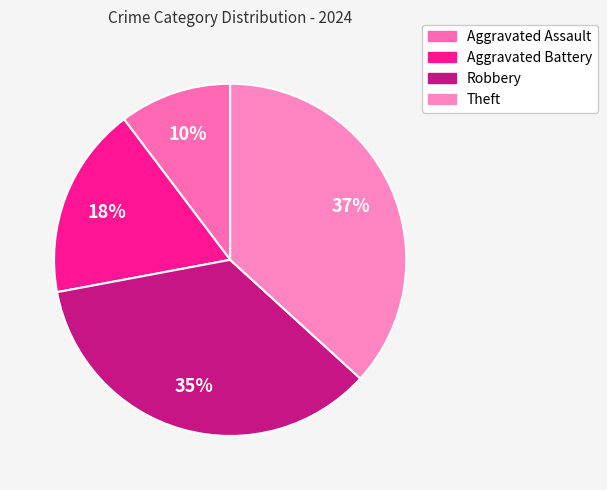

What is the ratio of the value at Aggravated Battery to the value at Theft?

0.5